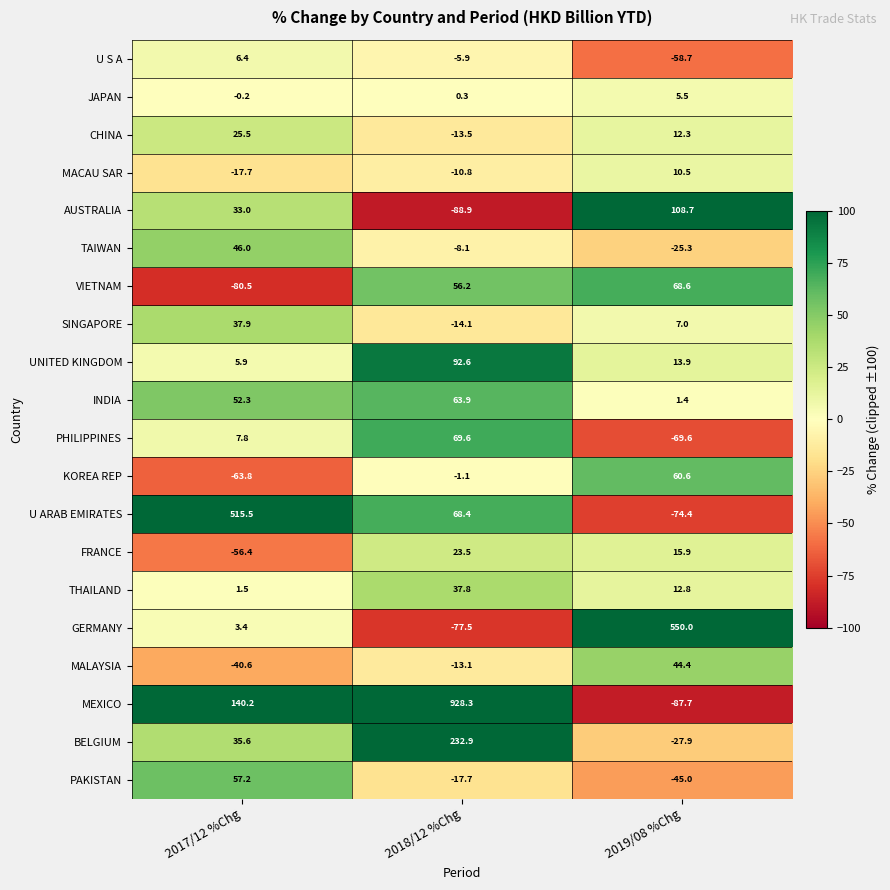

List the series in order of their peak value, lowest first.

JAPAN, U S A, MACAU SAR, FRANCE, CHINA, THAILAND, SINGAPORE, MALAYSIA, TAIWAN, PAKISTAN, KOREA REP, INDIA, VIETNAM, PHILIPPINES, UNITED KINGDOM, AUSTRALIA, BELGIUM, U ARAB EMIRATES, GERMANY, MEXICO